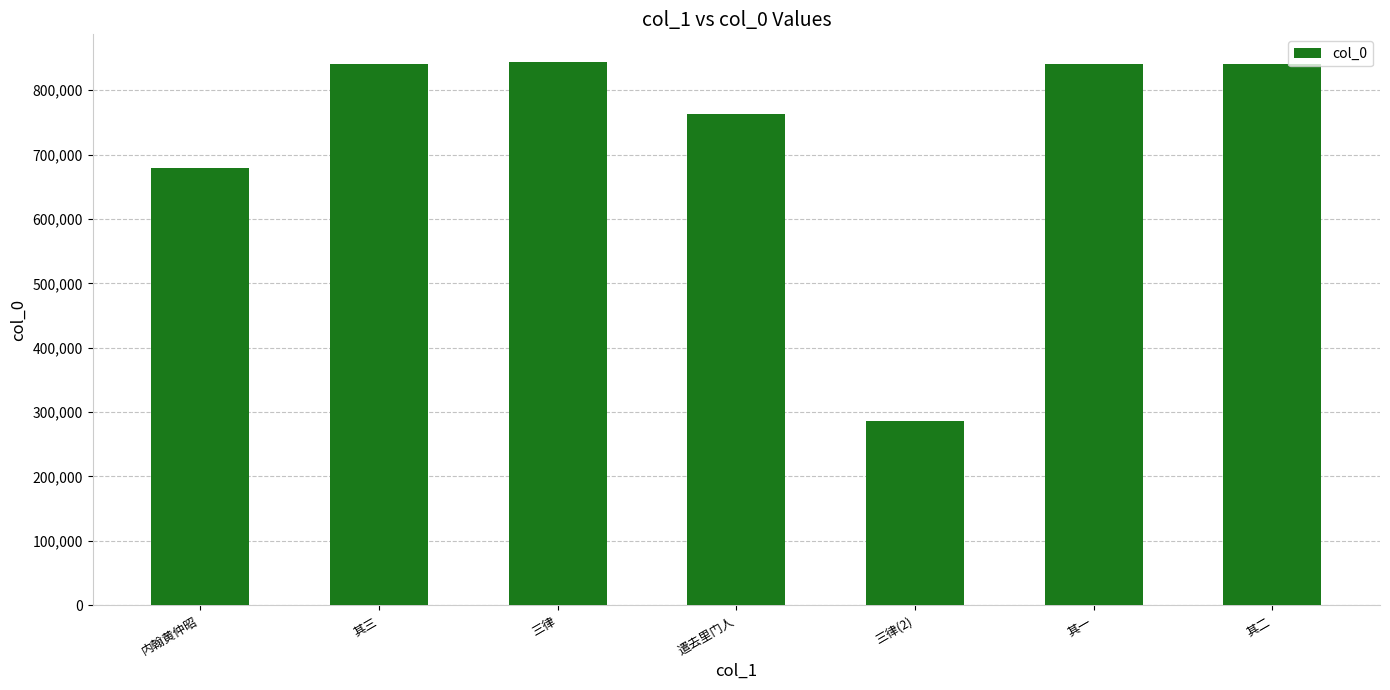

What is the label of the 2nd bar from the right?

其一